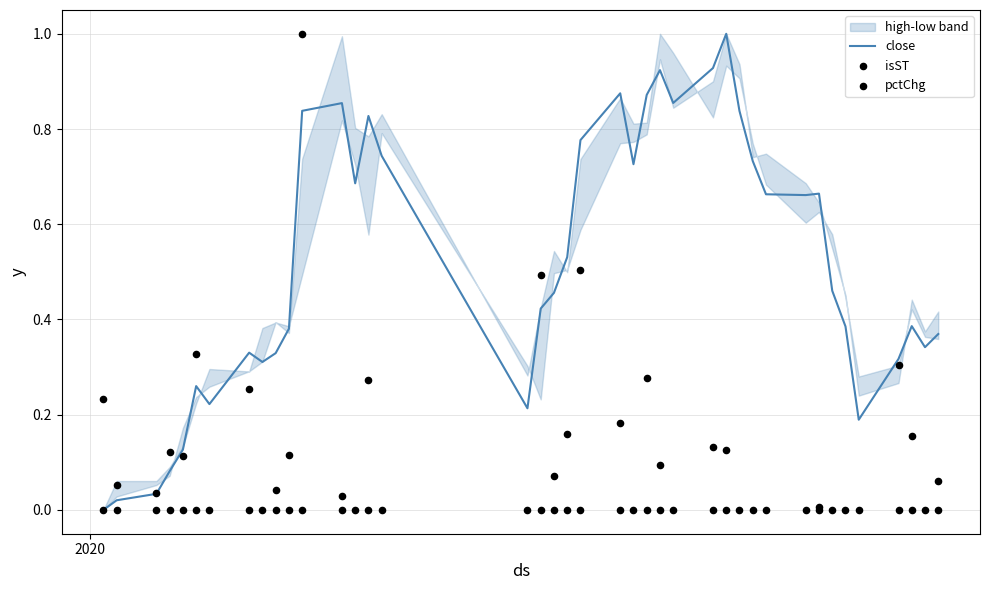

Is the value of pctChg at 15 greater than the value of close at 20?

No